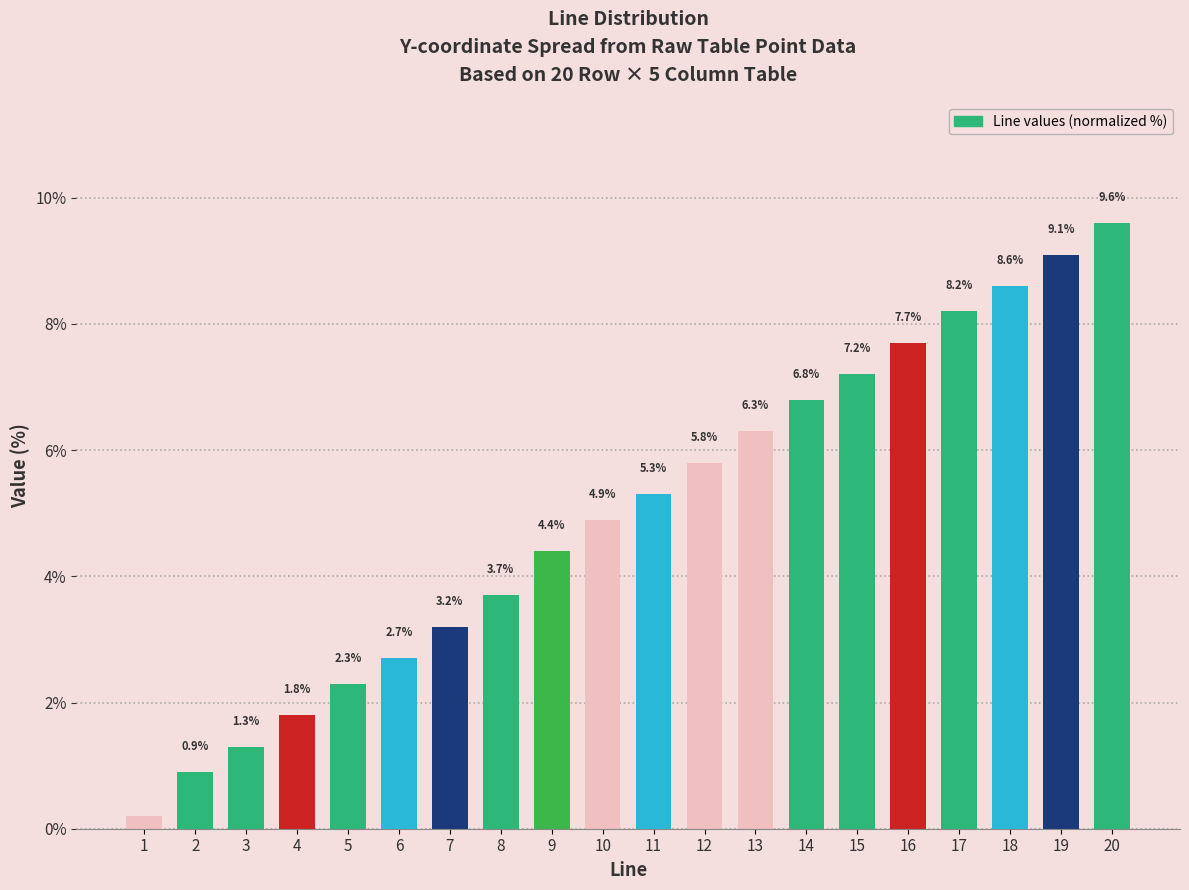

Reading left to right, list all the values displayed in this chart.

1=0.2	2=0.9	3=1.3	4=1.8	5=2.3	6=2.7	7=3.2	8=3.7	9=4.4	10=4.9	11=5.3	12=5.8	13=6.3	14=6.8	15=7.2	16=7.7	17=8.2	18=8.6	19=9.1	20=9.6